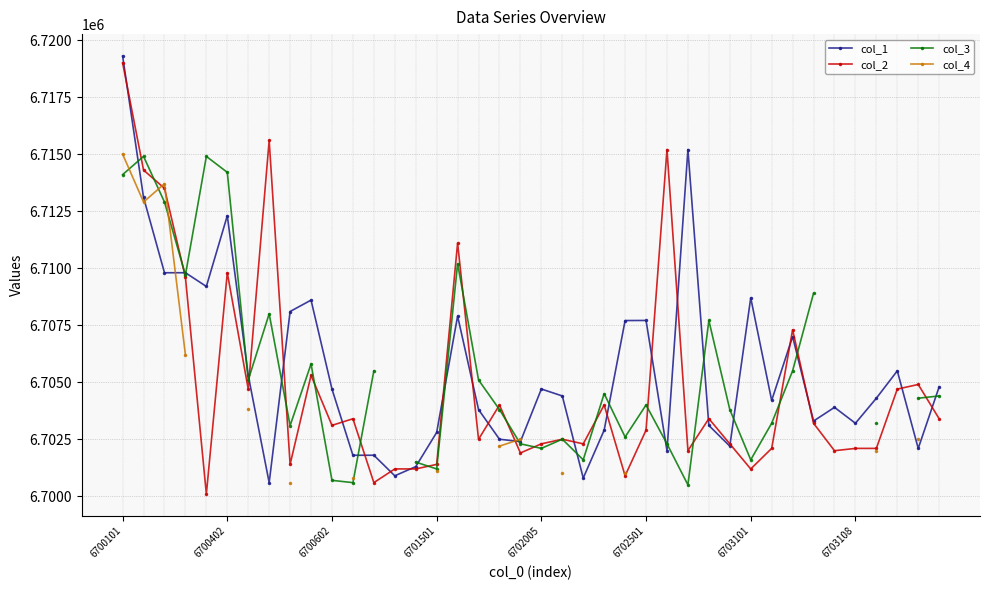

What is the value of the col_3 point at the 8th from the left?

6708002.0